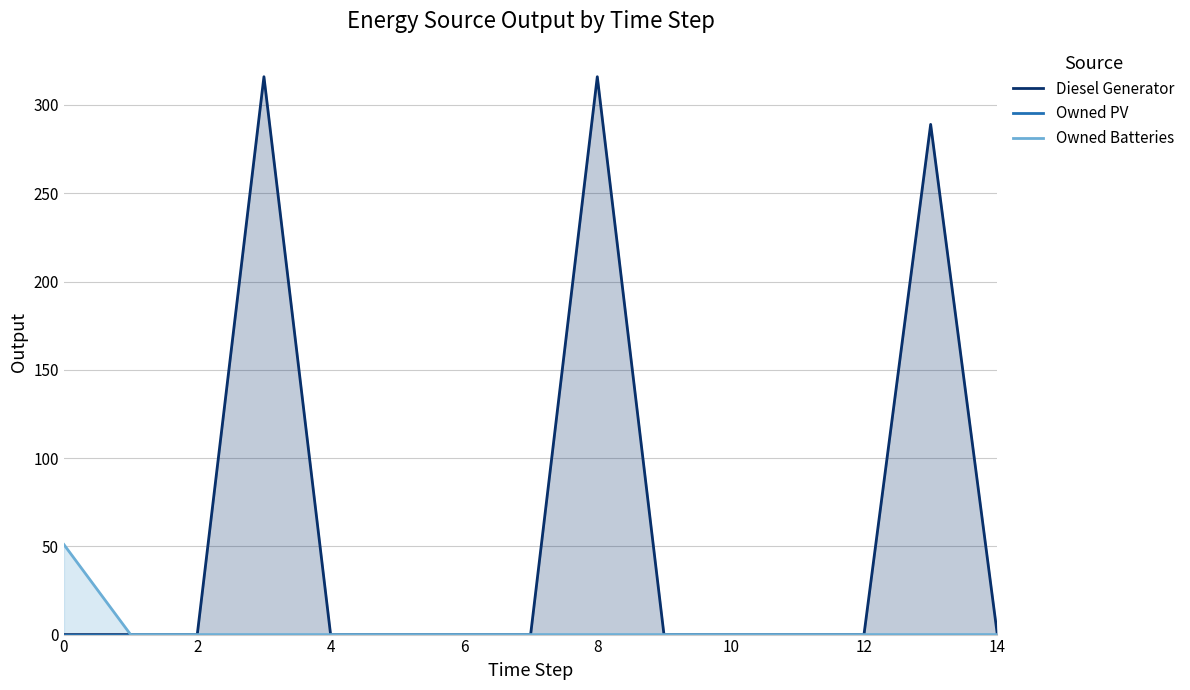

True or false: Owned Batteries has a value of -21 at 12.

False